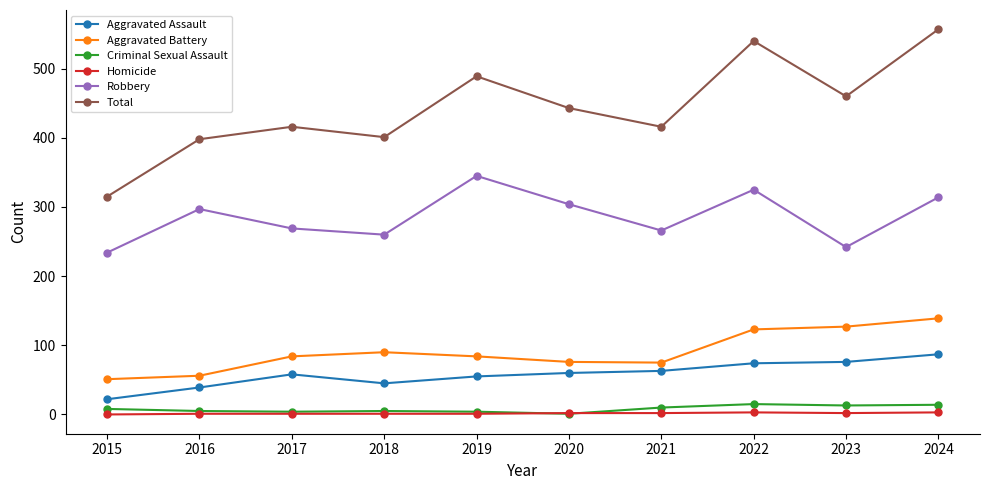

True or false: Total has more than 2 points higher than both neighbors.

True